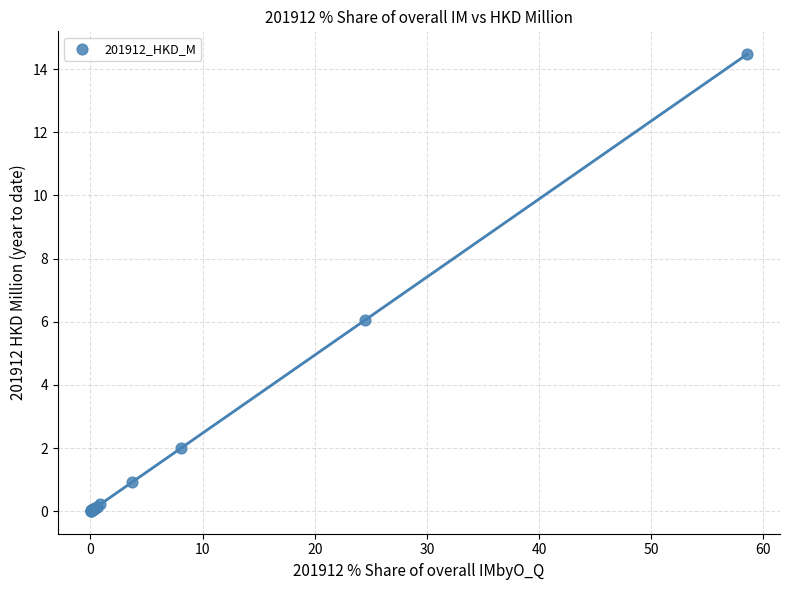

What Y value in the scatter plot is closest to 7?

6.1